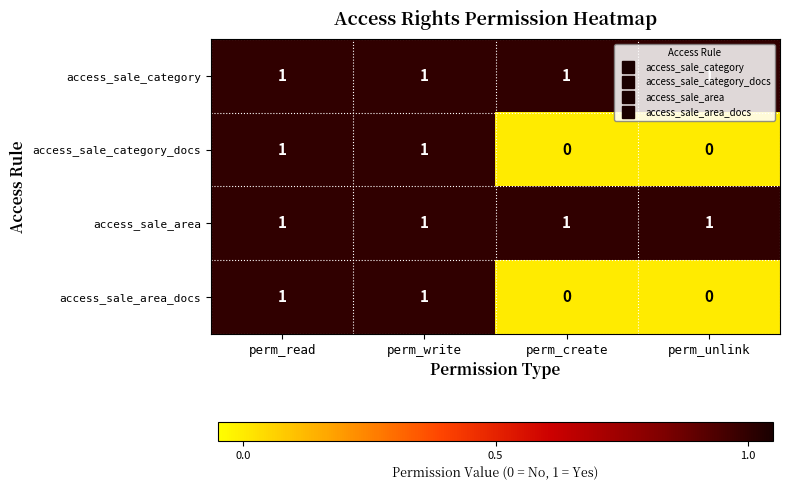

Is it true that access_sale_category equals 1 at perm_unlink?

True